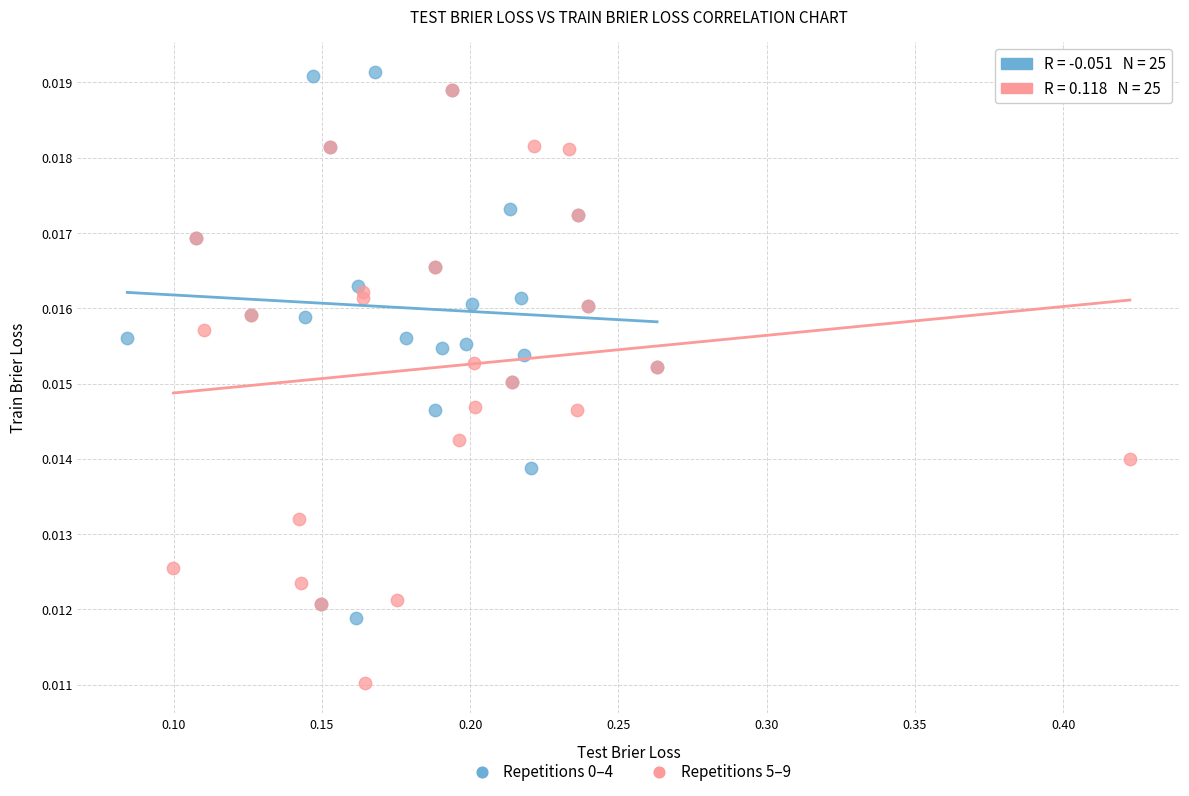

Which series has the widest spread of Y values?

Repetitions 5–9